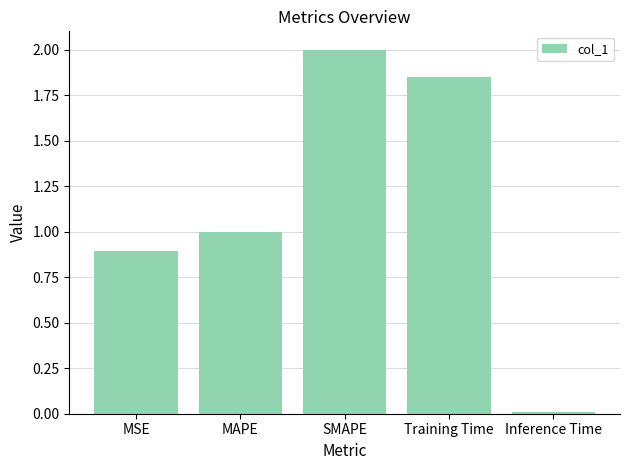

At which category does the chart reach its minimum across all series?

Inference Time